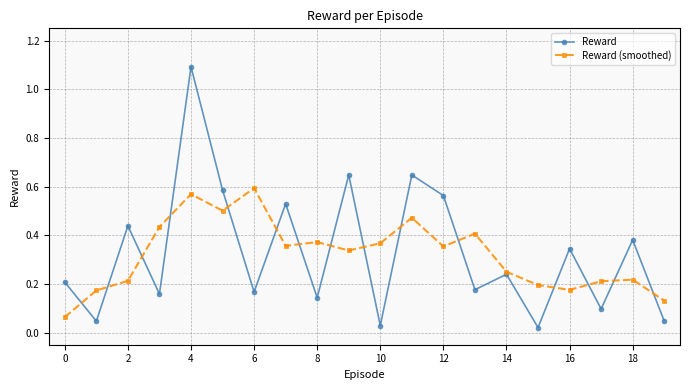

List the series in order of their peak value, lowest first.

Reward (smoothed), Reward